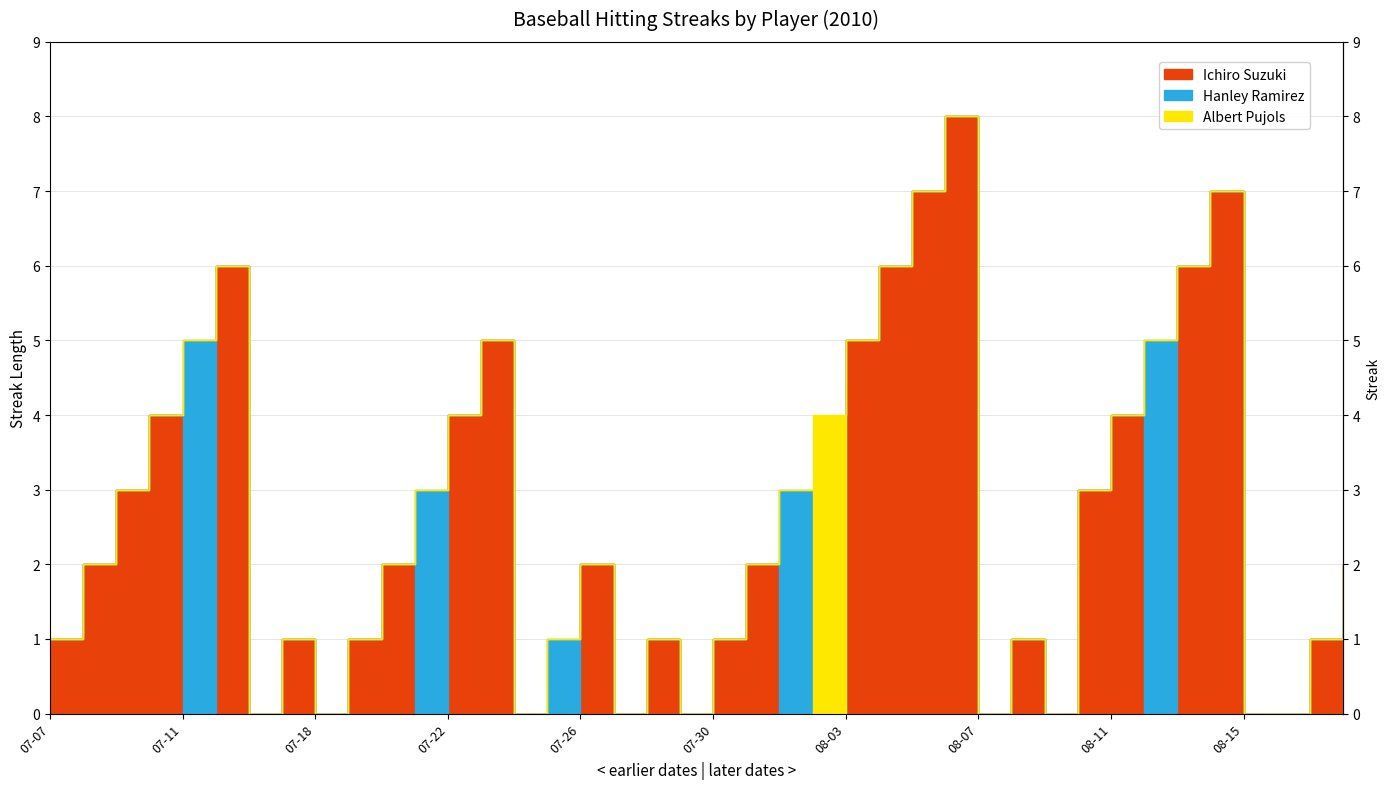

Reading left to right, list all the values displayed in this chart.

Ichiro Suzuki: 1	2	3	4	0	6	0	1	0	1	2	0	4	5	0	0	2	0	1	0	1	2	0	0	5	6	7	8	0	1	0	3	4	0	6	7	0	0	1	2
Hanley Ramirez: 0	0	0	0	5	0	0	0	0	0	0	3	0	0	0	1	0	0	0	0	0	0	3	0	0	0	0	0	0	0	0	0	0	5	0	0	0	0	0	0
Albert Pujols: 0	0	0	0	0	0	0	0	0	0	0	0	0	0	0	0	0	0	0	0	0	0	0	4	0	0	0	0	0	0	0	0	0	0	0	0	0	0	0	0